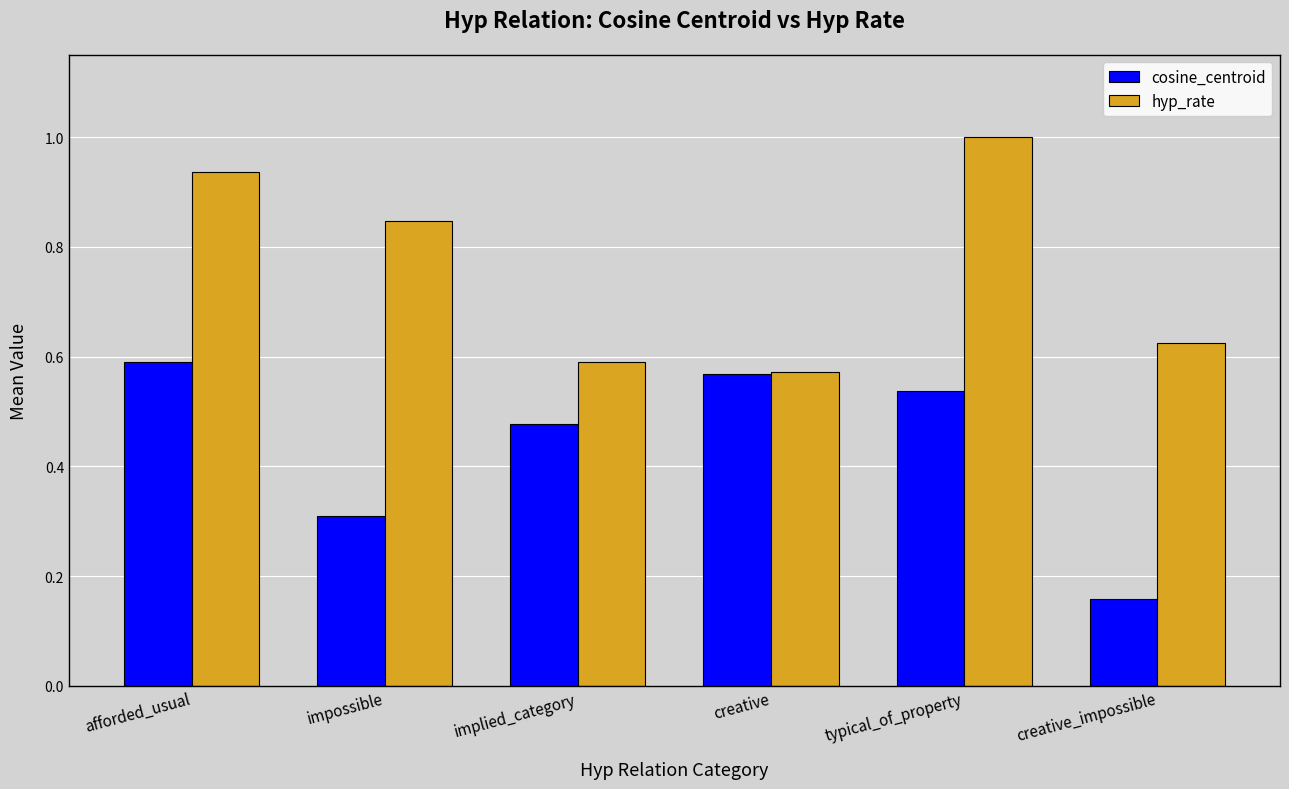

What is the maximum value shown in the chart?

1.0